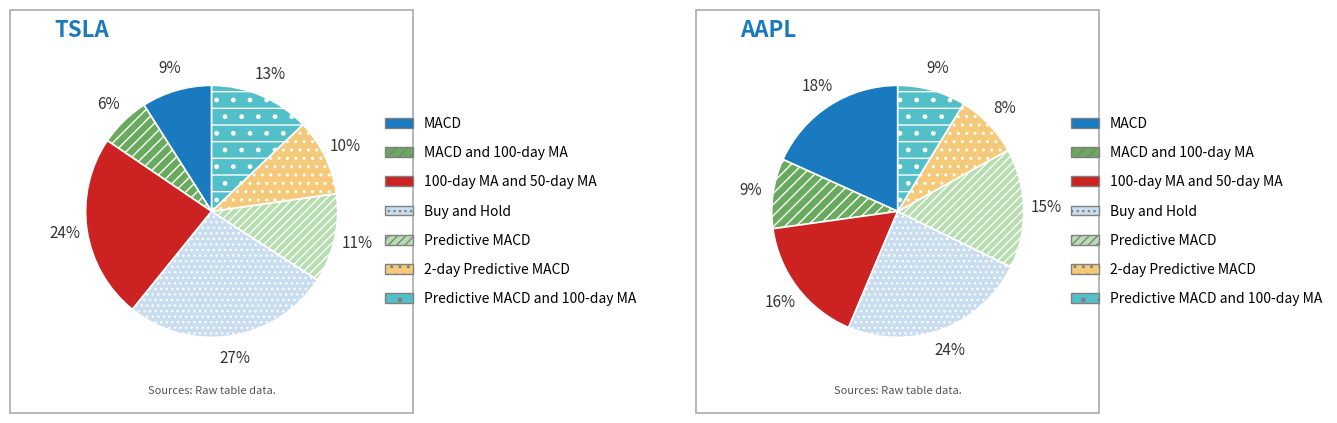

How many slices are in this pie chart?

7